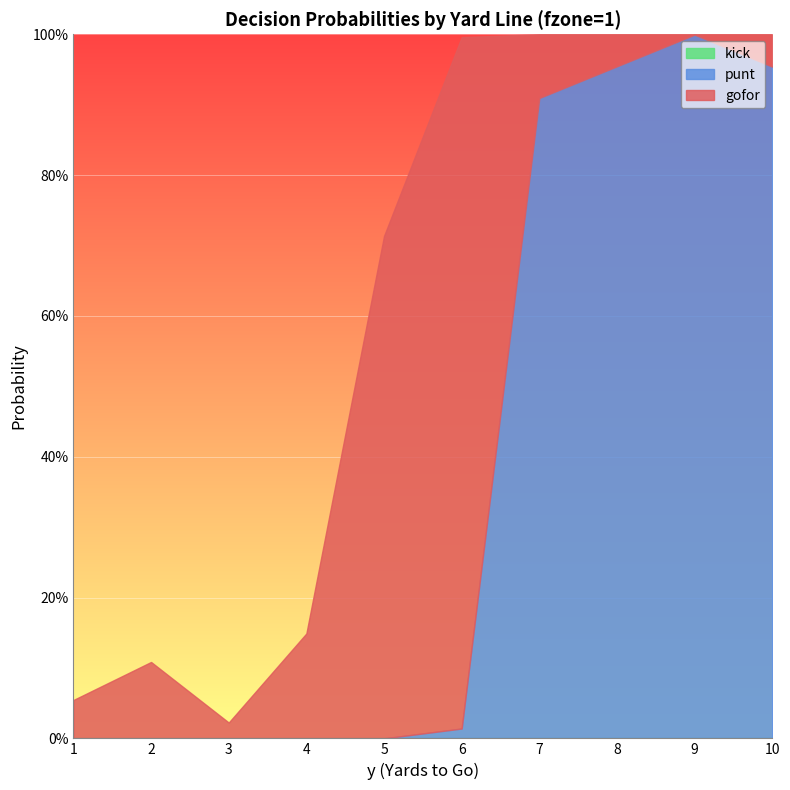

How many series are shown in this chart?

3